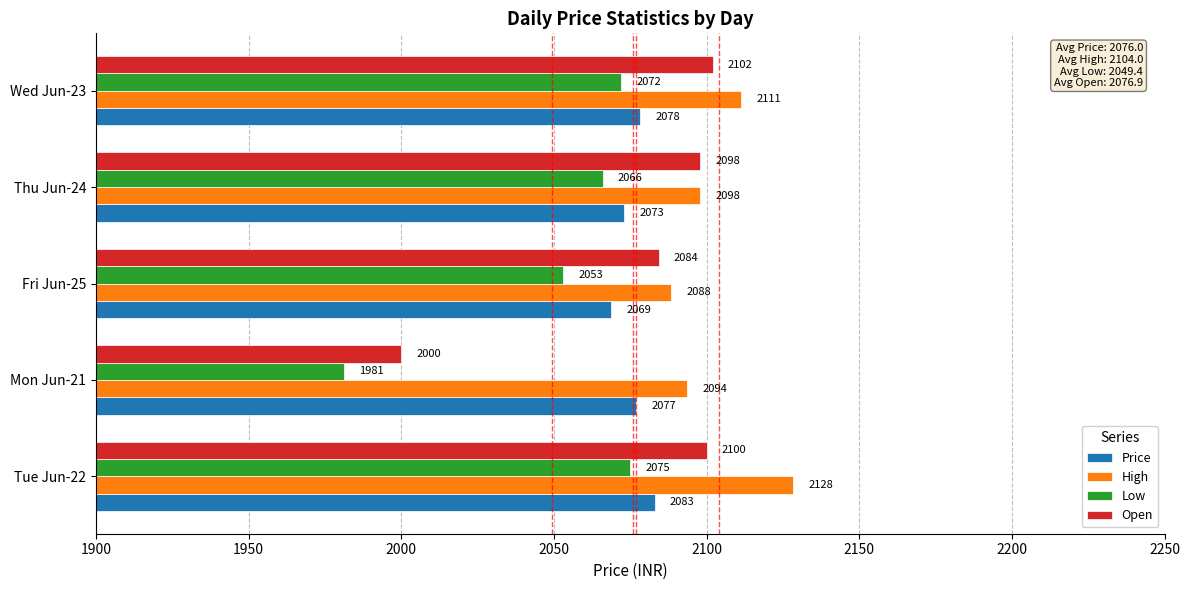

Is it true that High equals 2128.3 at Tue Jun-22?

True